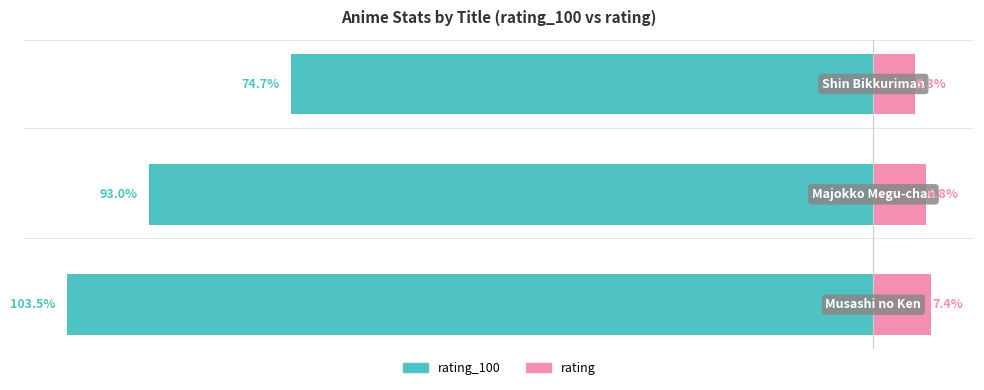

How many values in the rating series exceed 6?

2